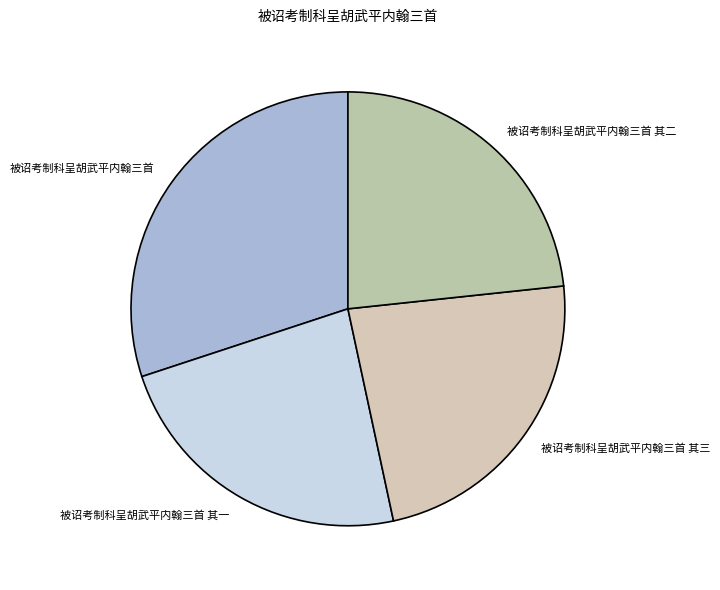

Approximately how many times larger is the value at 被诏考制科呈胡武平内翰三首 其一 compared to 被诏考制科呈胡武平内翰三首 其三?

1.0